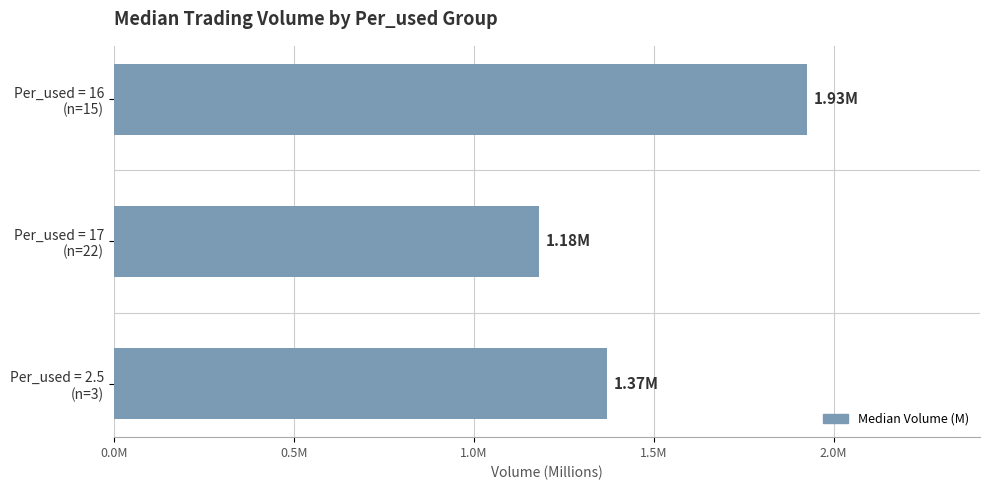

At which category does the chart reach its minimum across all series?

Per_used = 17
(n=22)